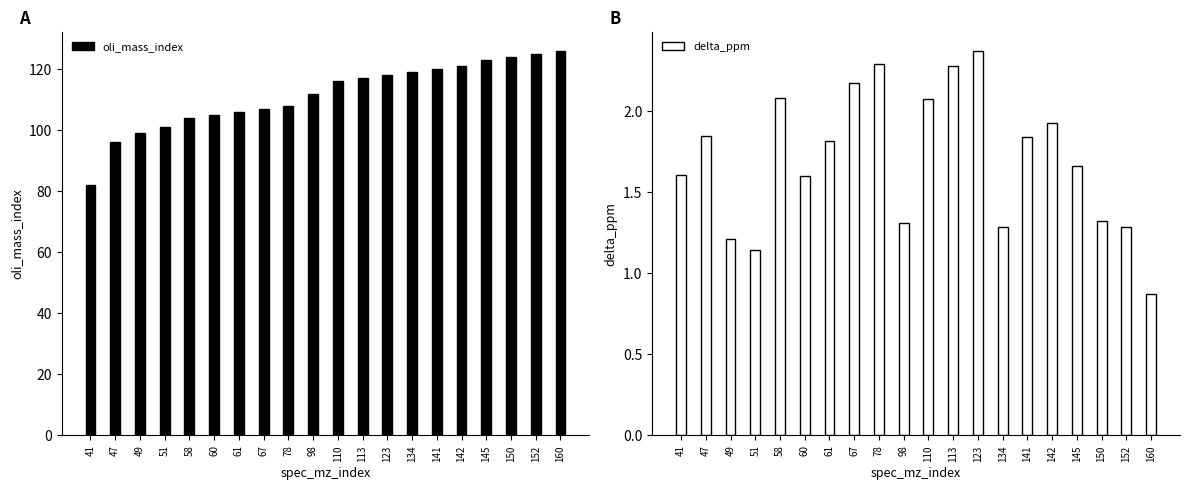

How many data points in delta_ppm are less than 1?

1